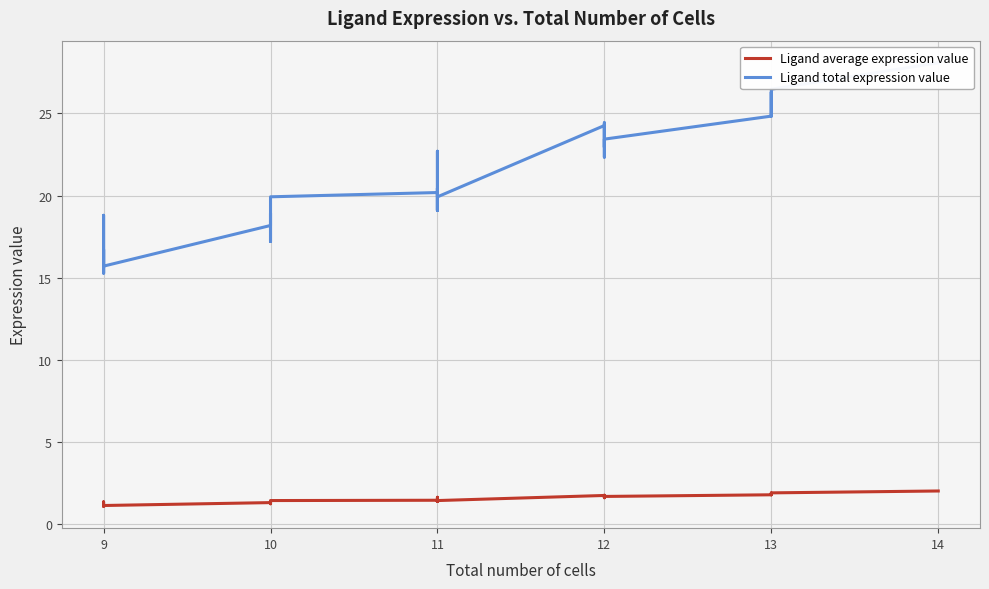

True or false: Ligand average expression value has more than 0 interior local peaks.

True